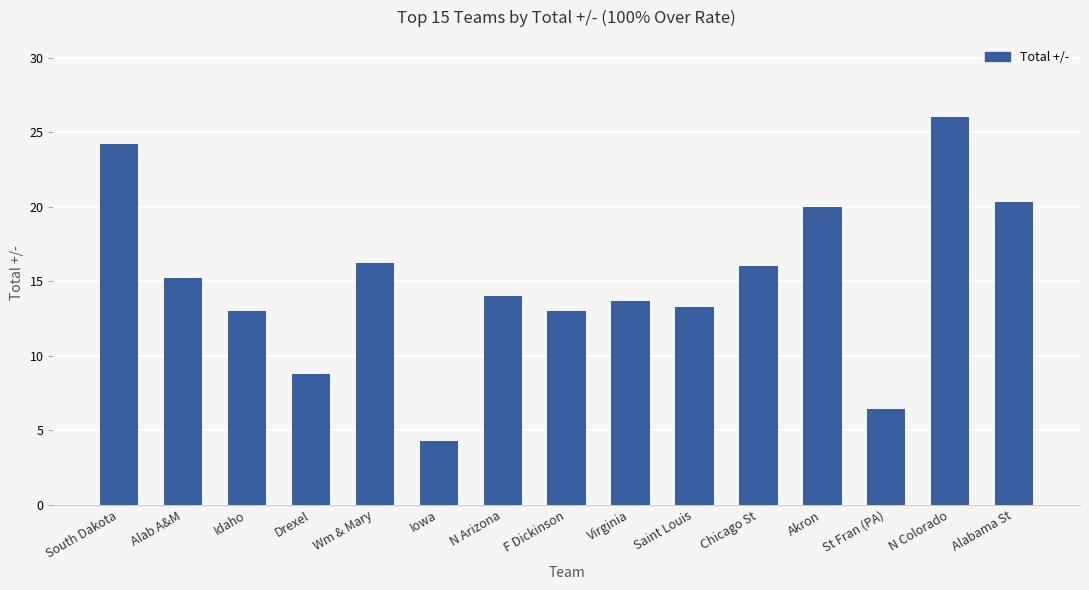

The value at St Fran (PA) is 1.6. True or false?

False